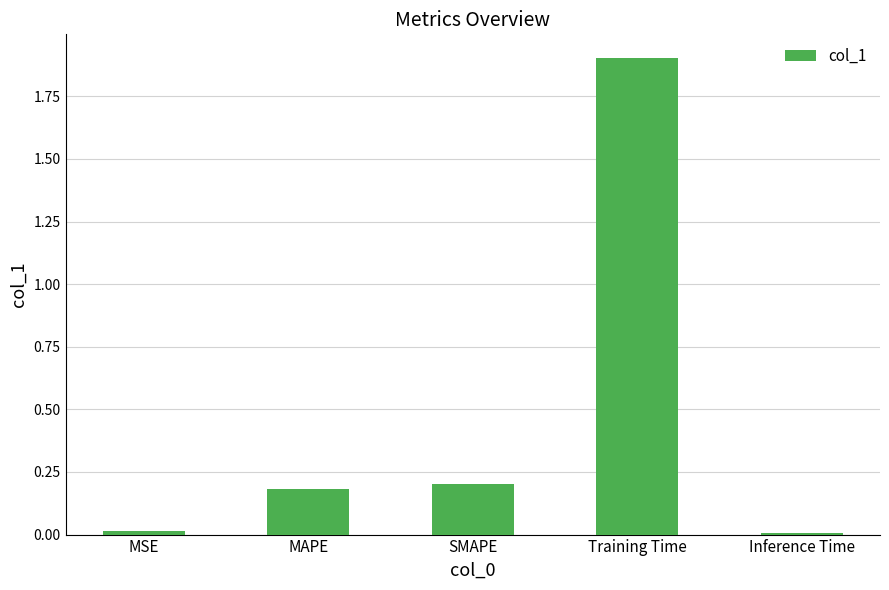

The value at SMAPE is 0.1. True or false?

False